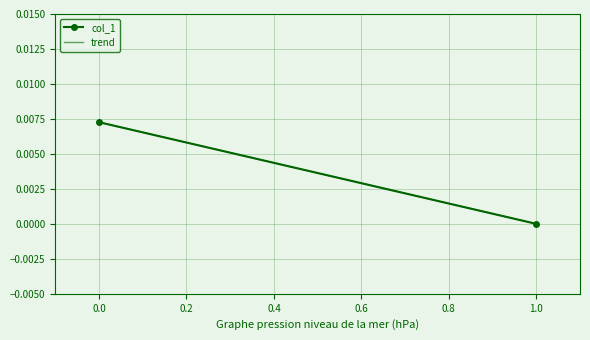

At which label is the value closest to 0?

1